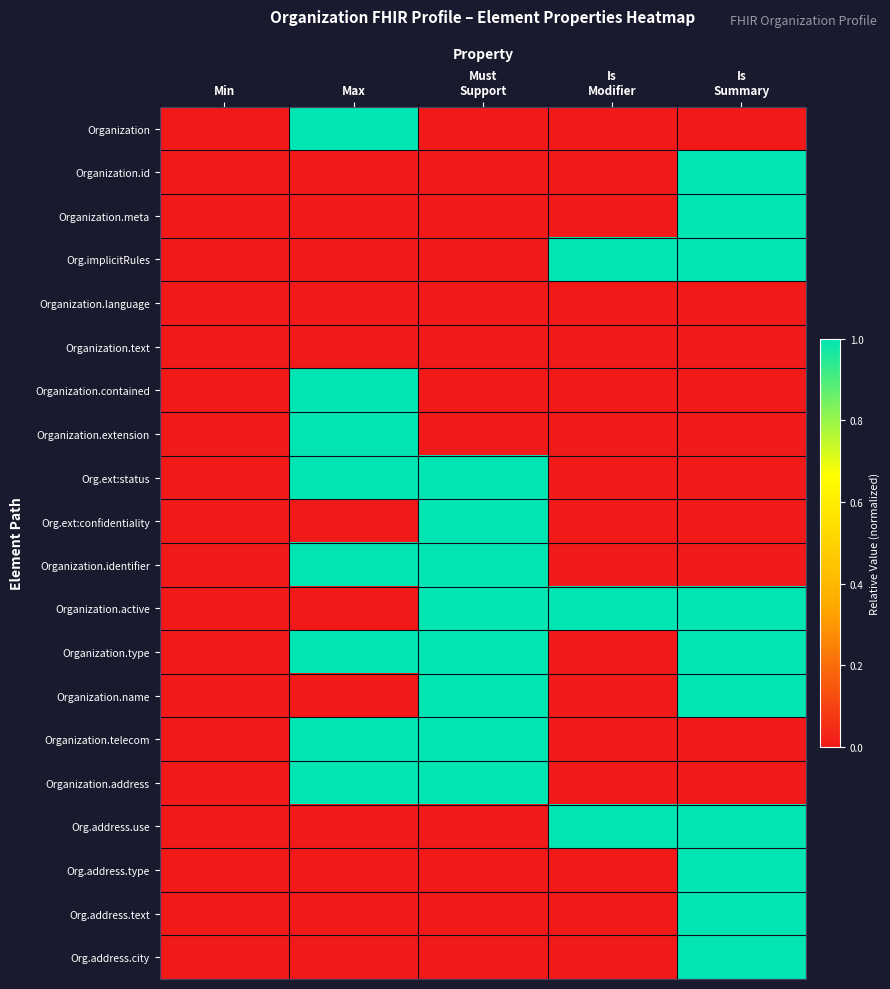

At Min, list the series in order from smallest to largest.

Organization, Organization.id, Organization.meta, Org.implicitRules, Organization.language, Organization.text, Organization.contained, Organization.extension, Org.ext:status, Org.ext:confidentiality, Organization.identifier, Organization.active, Organization.type, Organization.name, Organization.telecom, Organization.address, Org.address.use, Org.address.type, Org.address.text, Org.address.city